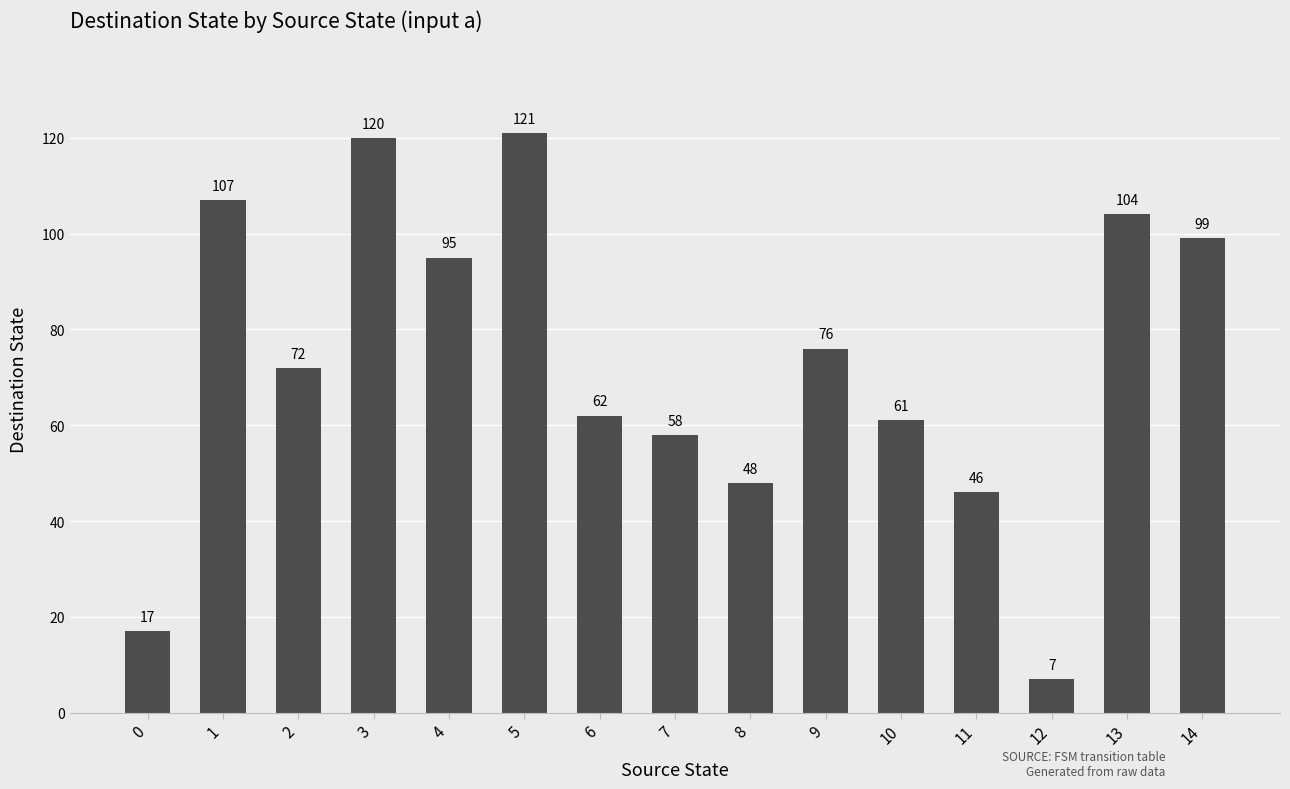

Count the number of categories in the chart.

15